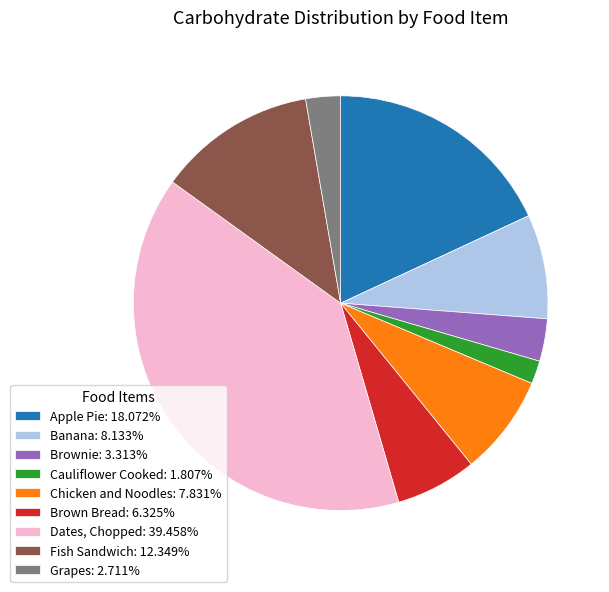

Does Grapes: 2.711% represent more than half of the total?

No